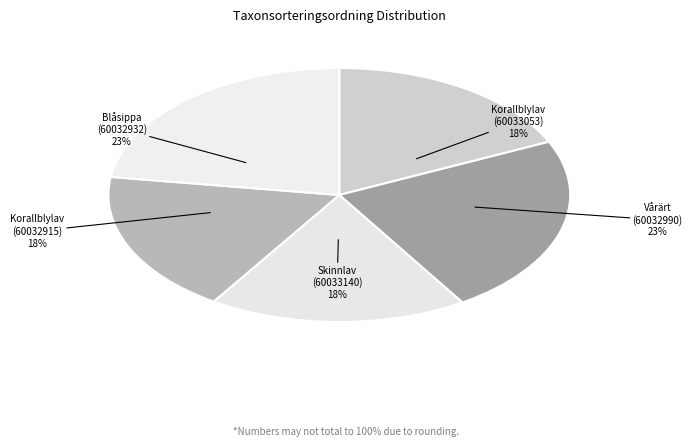

To the nearest percent, what portion does Skinnlav (60033140) represent?

18%